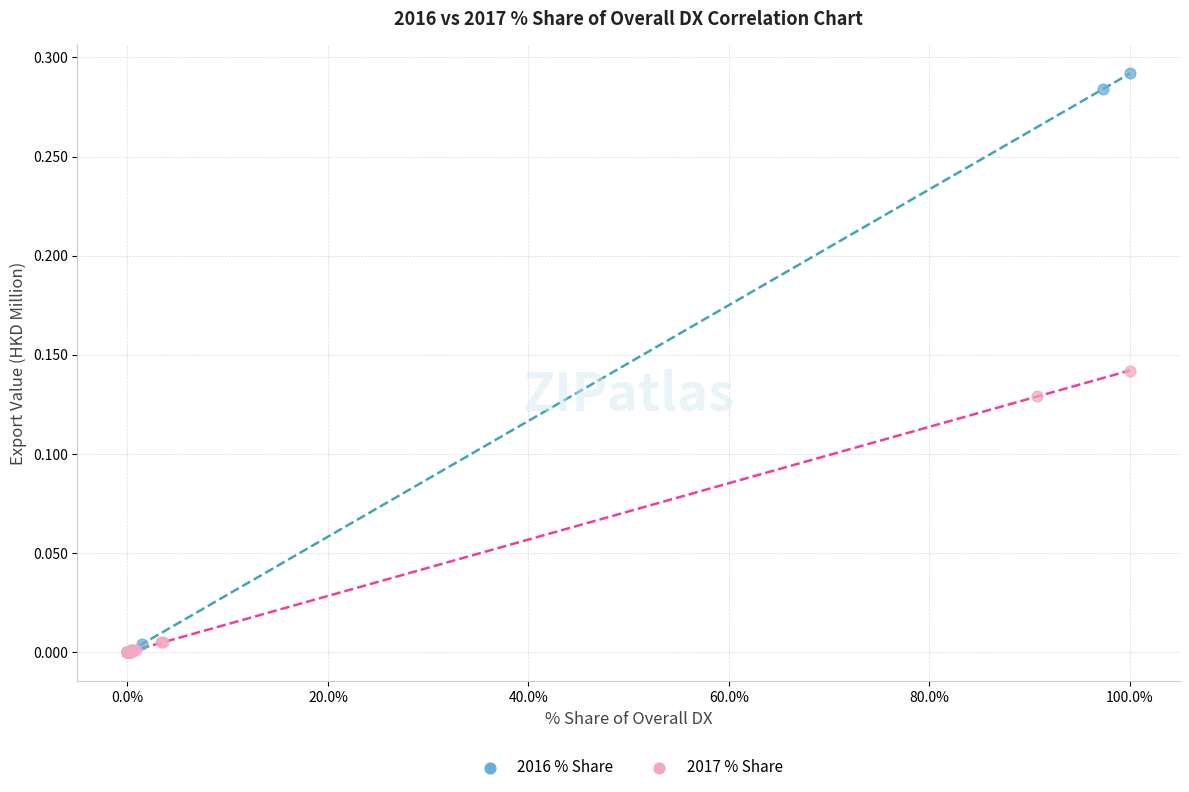

Which series has the largest Y range (max minus min)?

2016 % Share